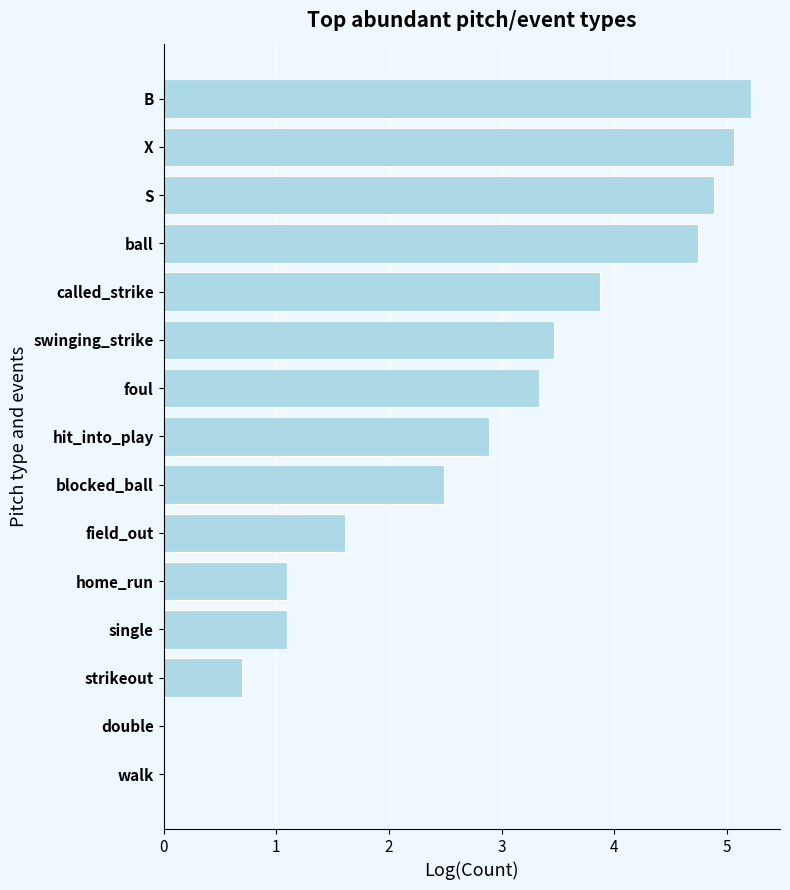

What is the maximum value shown in the chart?

5.2